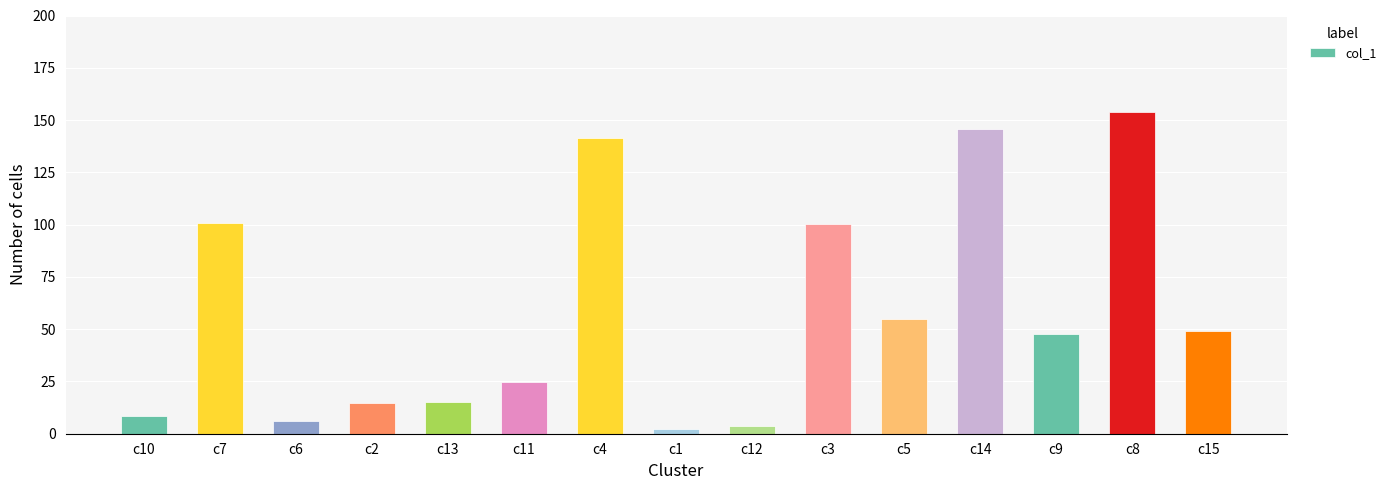

What is the average value?

57.9